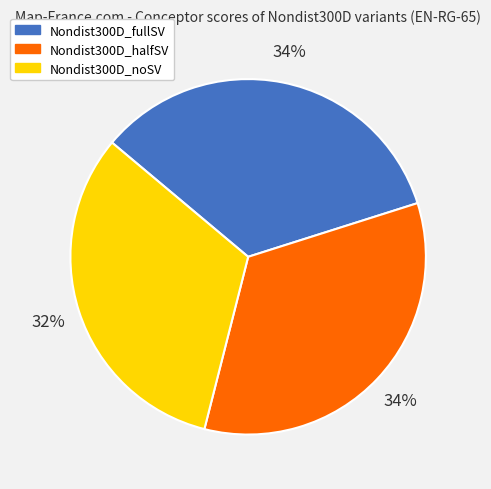

True or false: Nondist300D_halfSV accounts for 28% of the total.

False